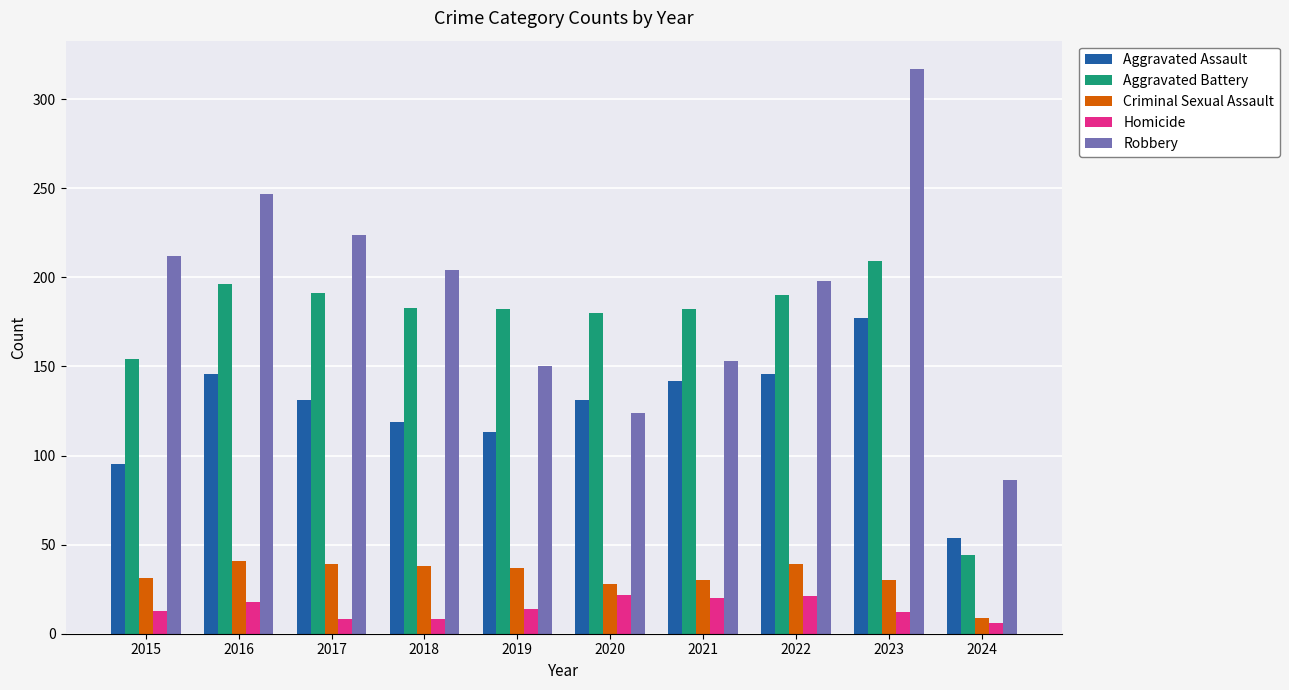

Which series has the widest spread of values?

Robbery